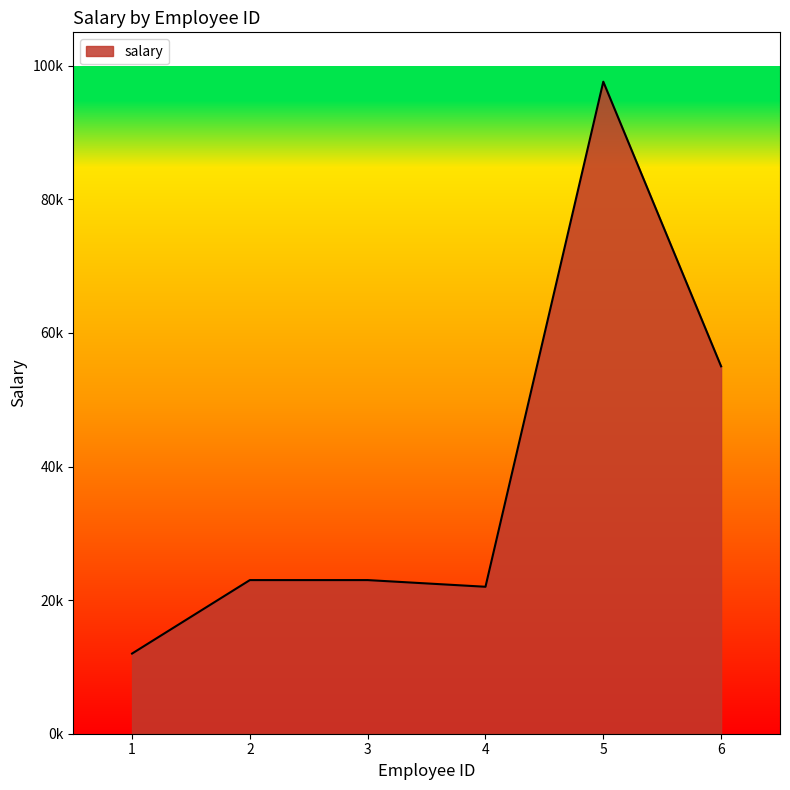

Does the chart display data point markers on the line(s)?

No